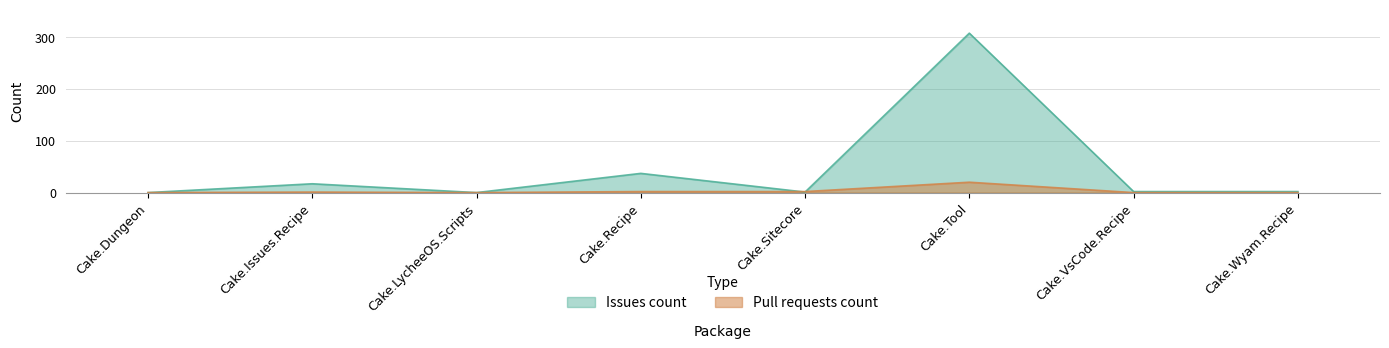

How many data points in Pull requests count are less than 1?

4